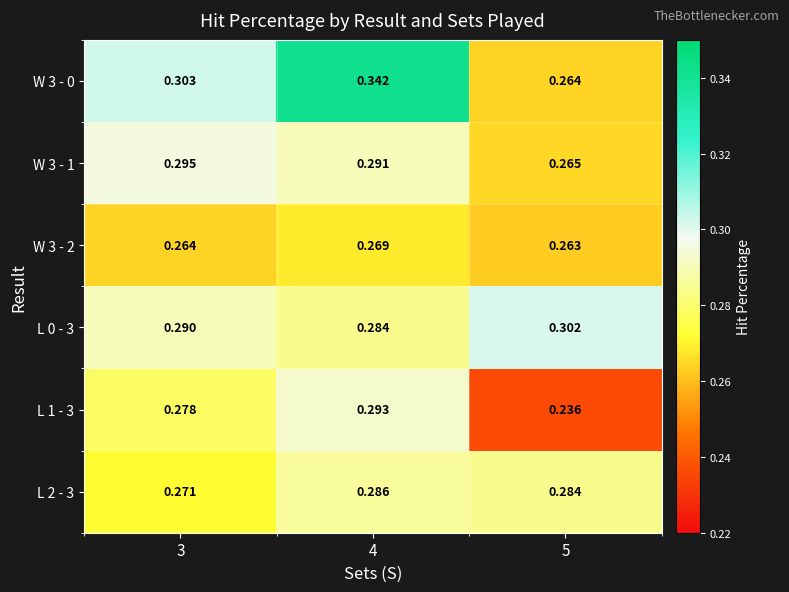

Is the value of L 2 - 3 at 3 greater than the value of W 3 - 2 at 5?

Yes